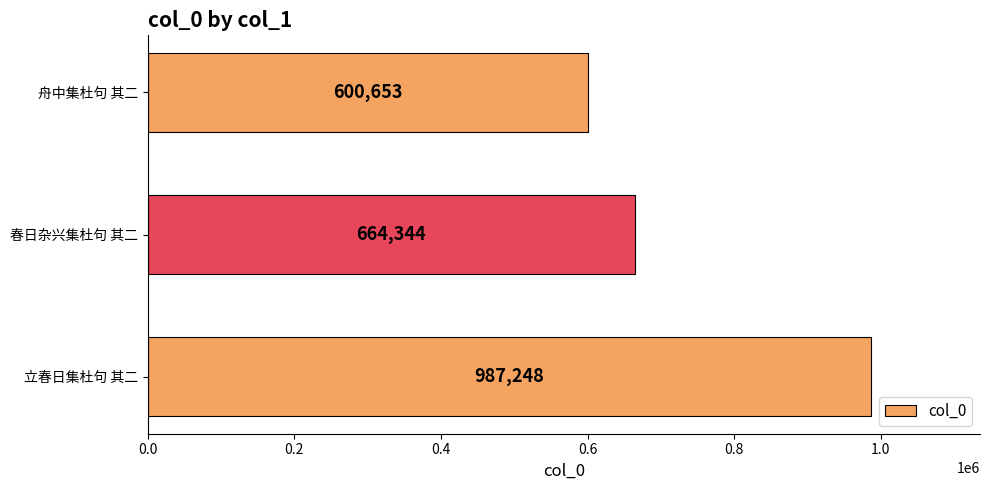

Count the number of categories in the chart.

3